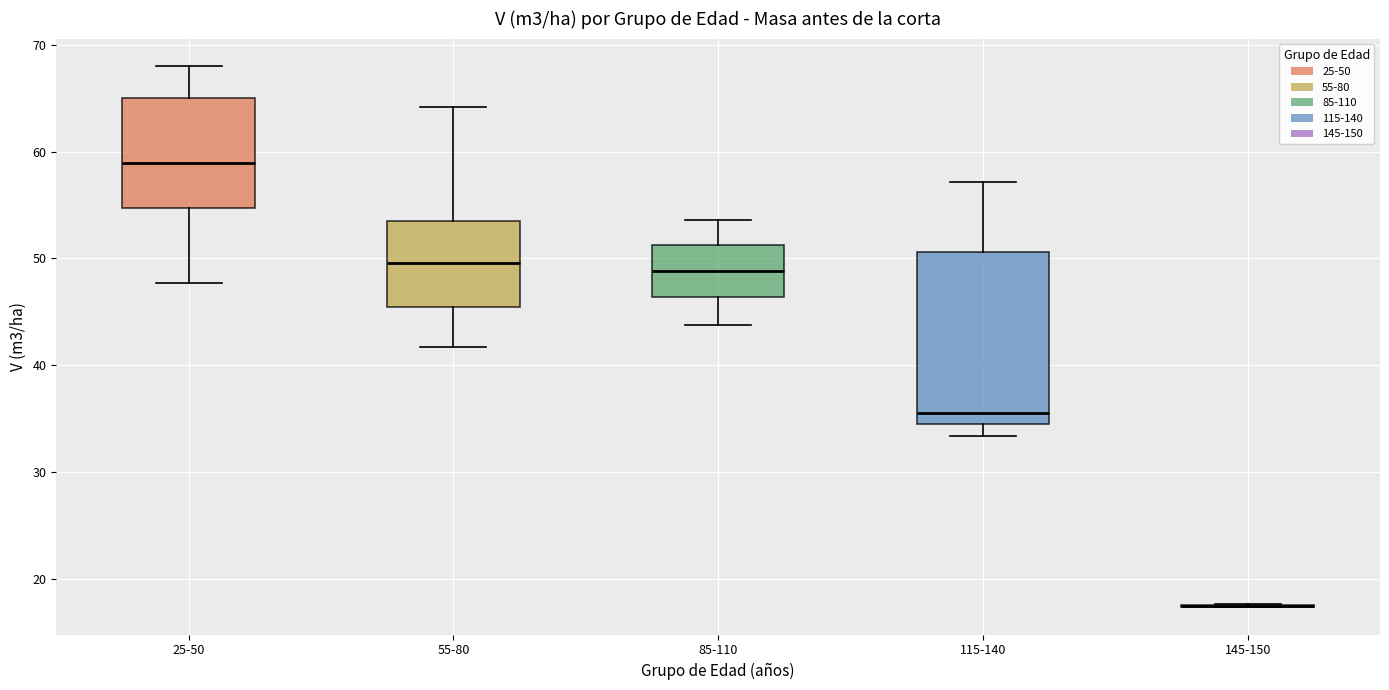

Where does the lower whisker of the box for 55-80 end on the y-axis? The values are not printed on the chart, so give them approximately, as read against the axis.

42